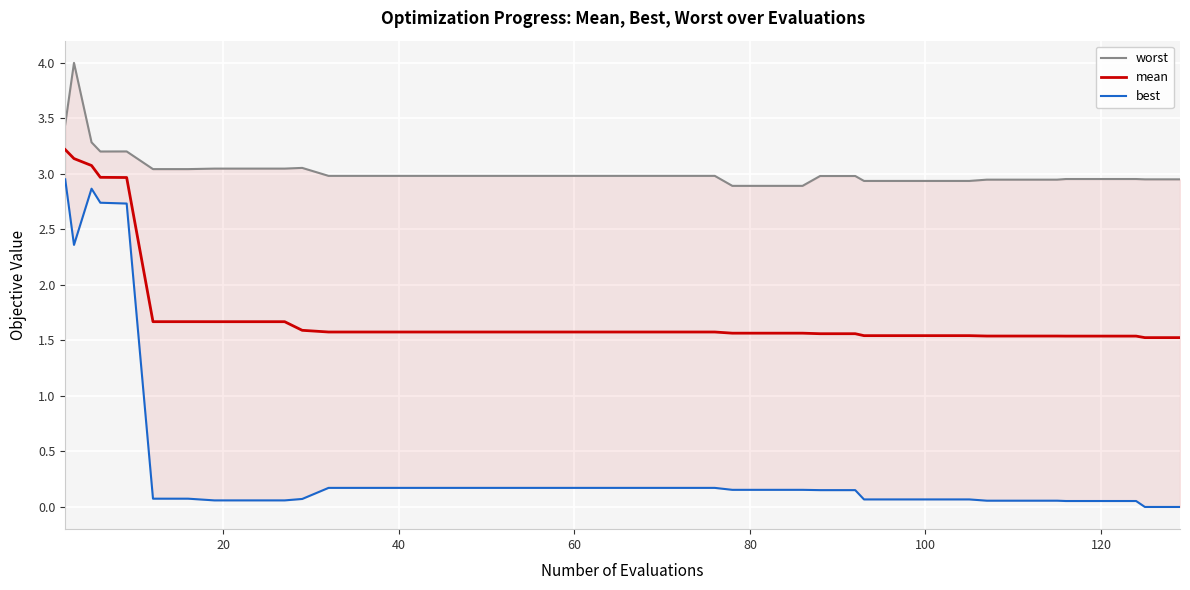

What is the lowest value of the mean series?

1.5